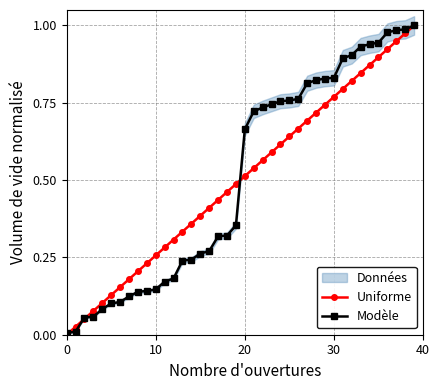

The value of Uniforme at 37 is 1.6. True or false?

False